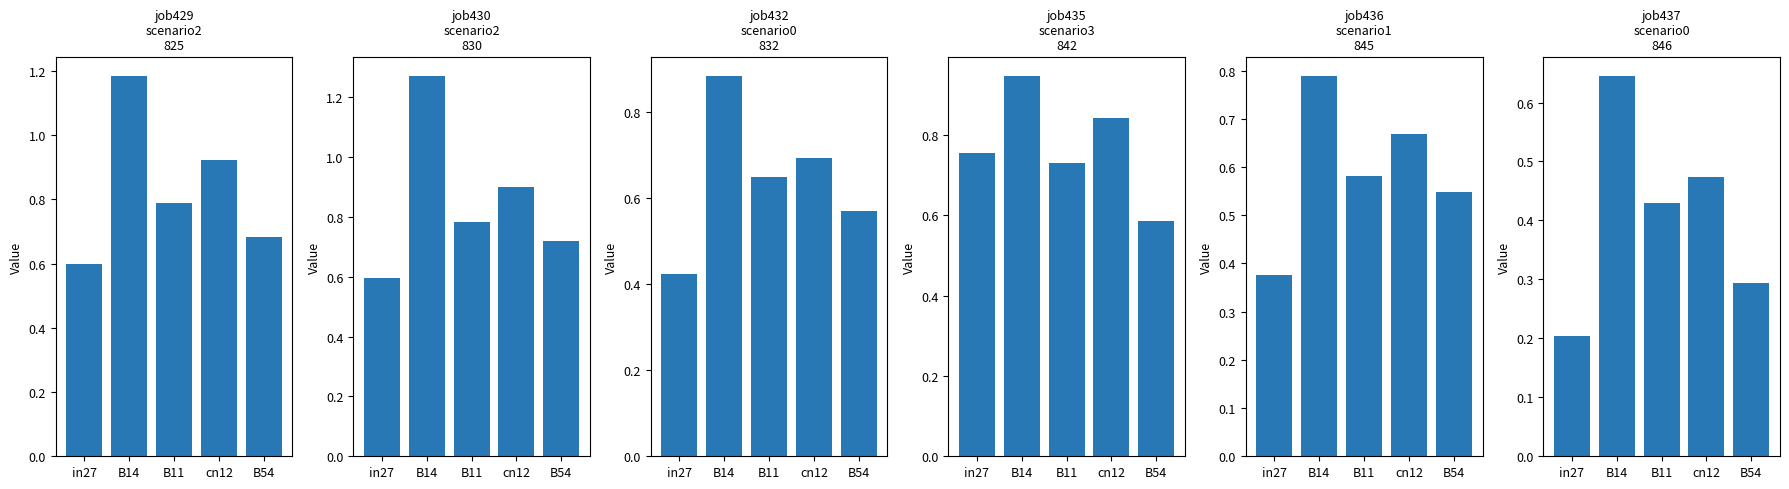

Reading left to right, extract all data points from this chart.

job429_scenario2_825: in27=0.6	B14=1.2	B11=0.8	cn12=0.9	B54=0.7
job430_scenario2_830: in27=0.6	B14=1.3	B11=0.8	cn12=0.9	B54=0.7
job432_scenario0_832: in27=0.4	B14=0.9	B11=0.6	cn12=0.7	B54=0.6
job435_scenario3_842: in27=0.8	B14=0.9	B11=0.7	cn12=0.8	B54=0.6
job436_scenario1_845: in27=0.4	B14=0.8	B11=0.6	cn12=0.7	B54=0.5
job437_scenario0_846: in27=0.2	B14=0.6	B11=0.4	cn12=0.5	B54=0.3